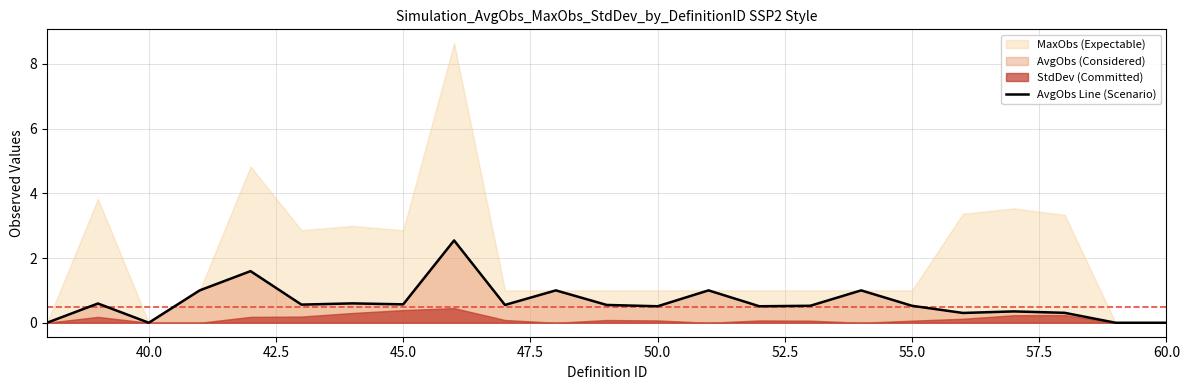

Is it true that AvgObs Line (Scenario) equals 0.0 at 60.0?

True